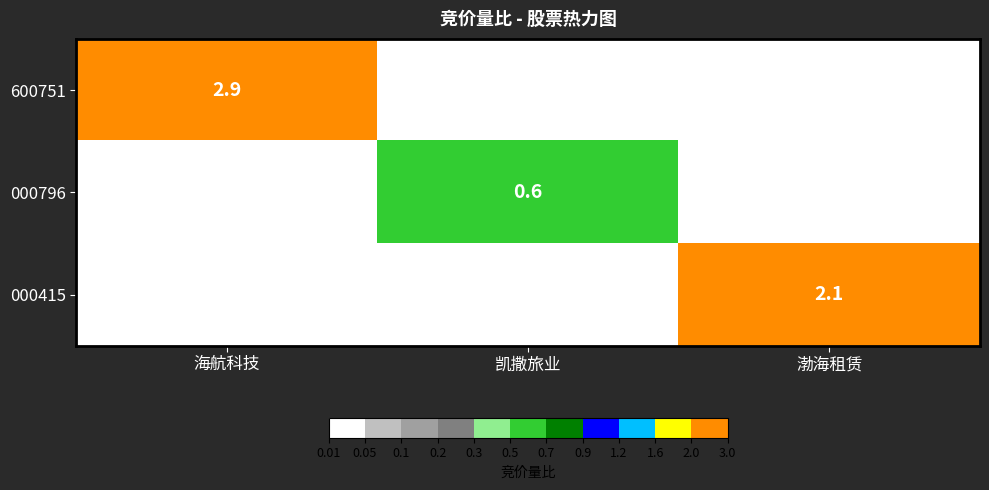

The value of 000796 at 凯撒旅业 is 0.6. True or false?

True